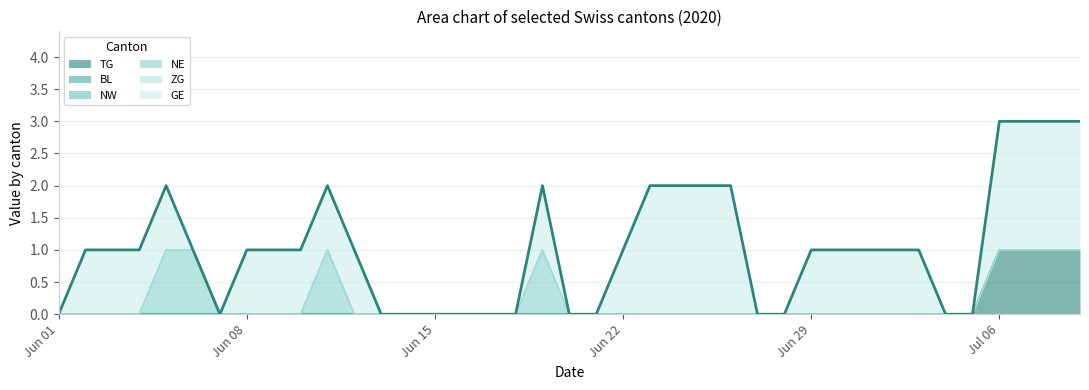

What is the maximum value shown in the chart?

2